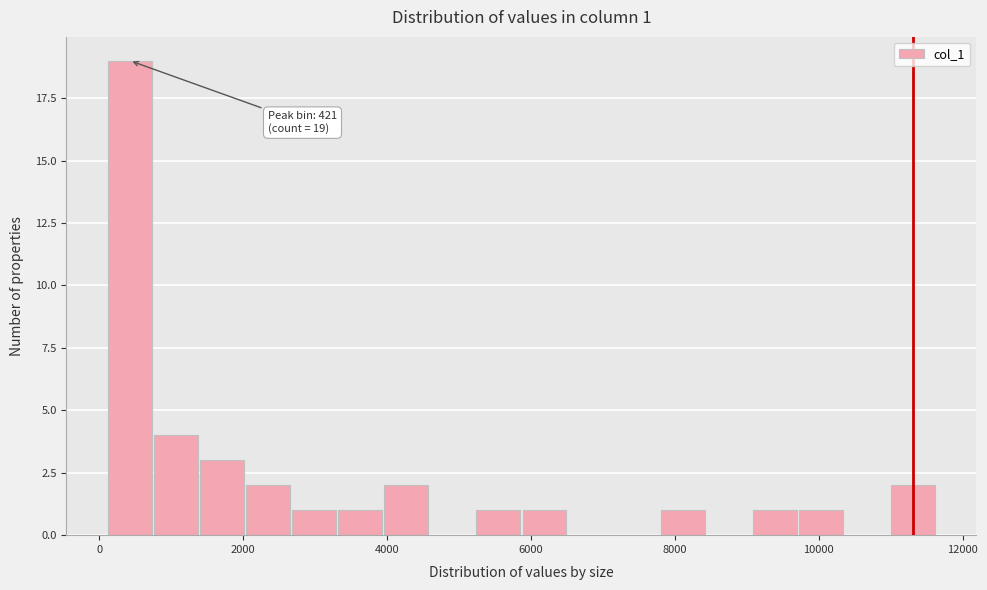

Around what value on the x-axis is the tallest bar? Give the approximate position of its centre, as read against the axis.

400